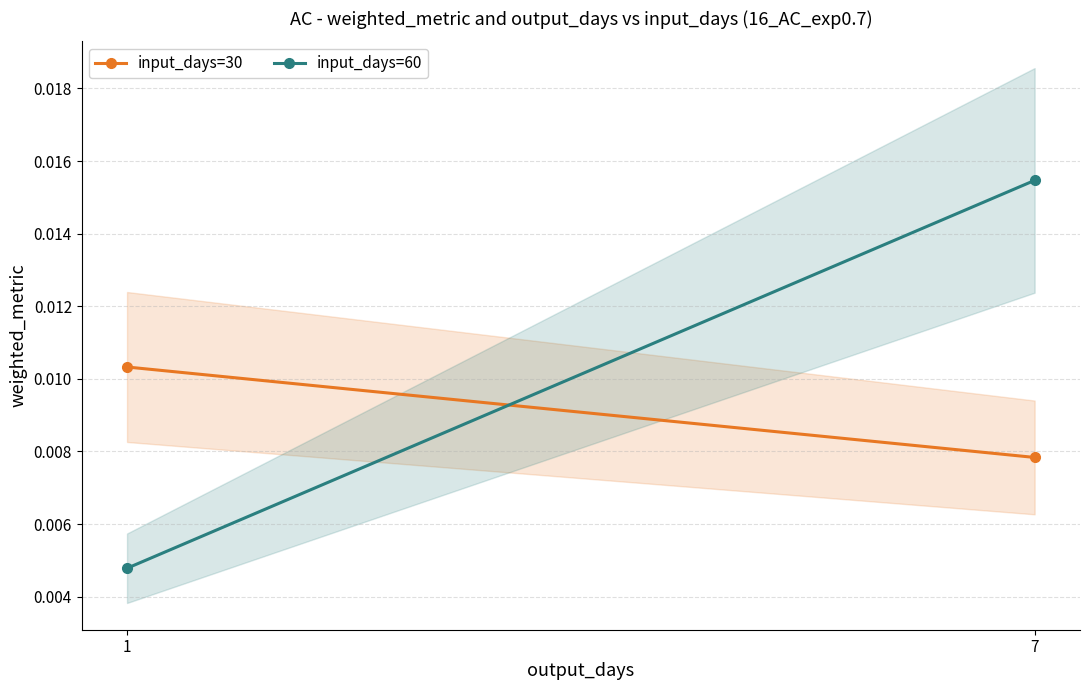

Rank the categories by input_days=30 value from lowest to highest.

7, 1